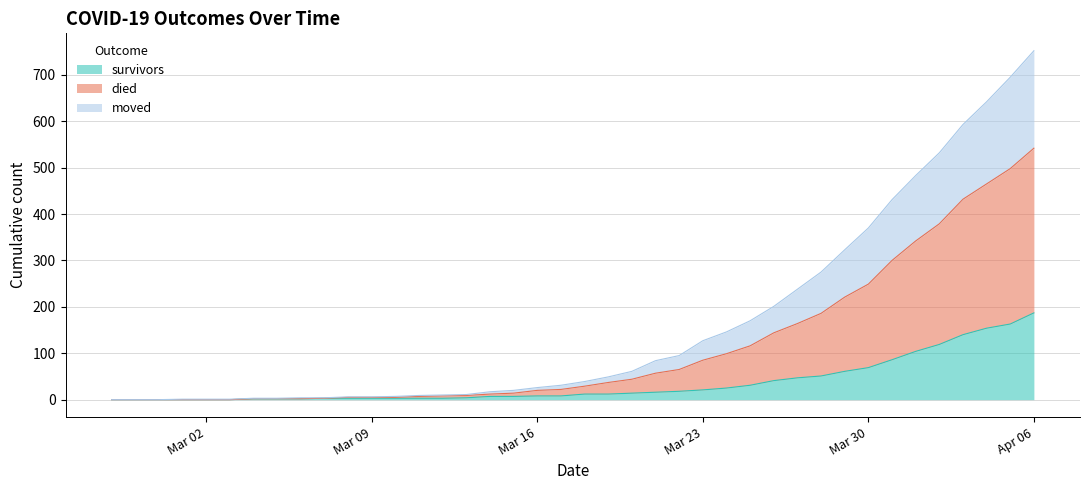

At which category is the sum across all series the highest?

Apr 06